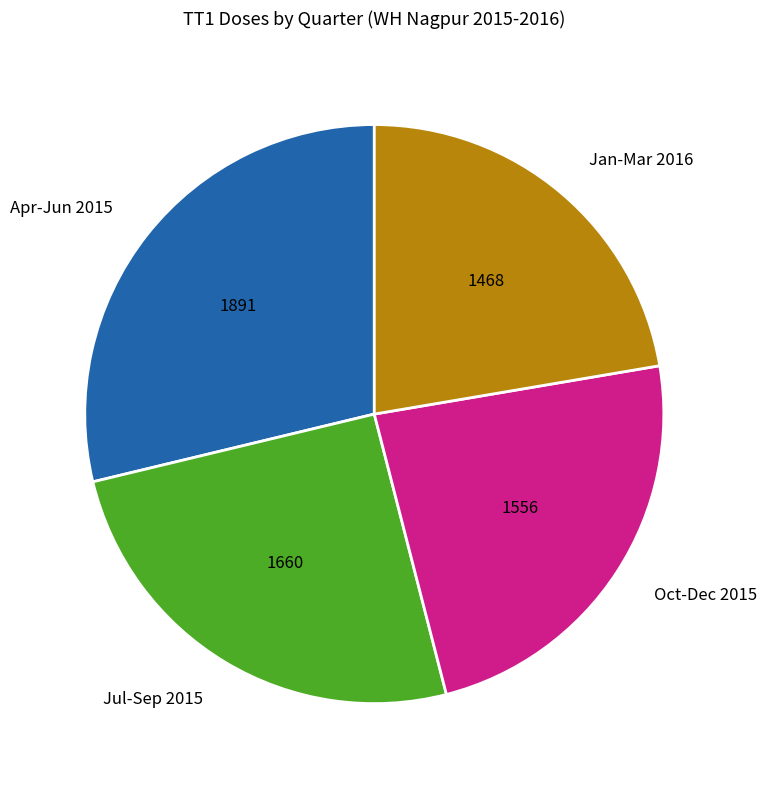

Rank the categories by value from lowest to highest.

Jan-Mar 2016, Oct-Dec 2015, Jul-Sep 2015, Apr-Jun 2015